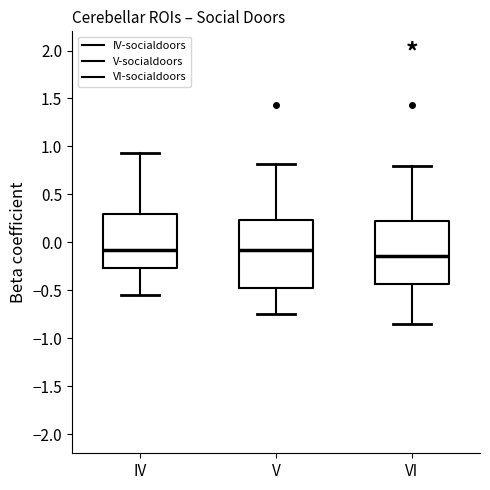

Where does the median line of the box for VI sit on the y-axis? The values are not printed on the chart, so give them approximately, as read against the axis.

-0.15